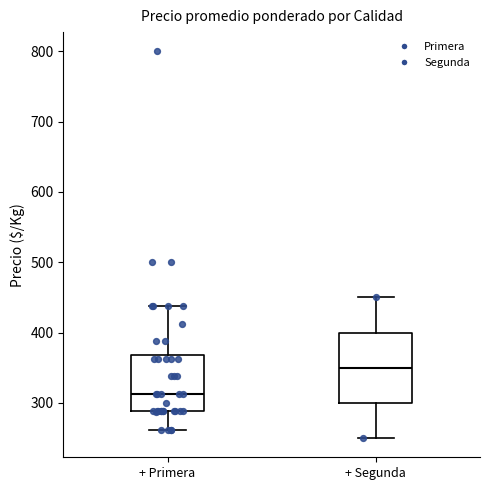

Which box has the highest median line?

+ Segunda